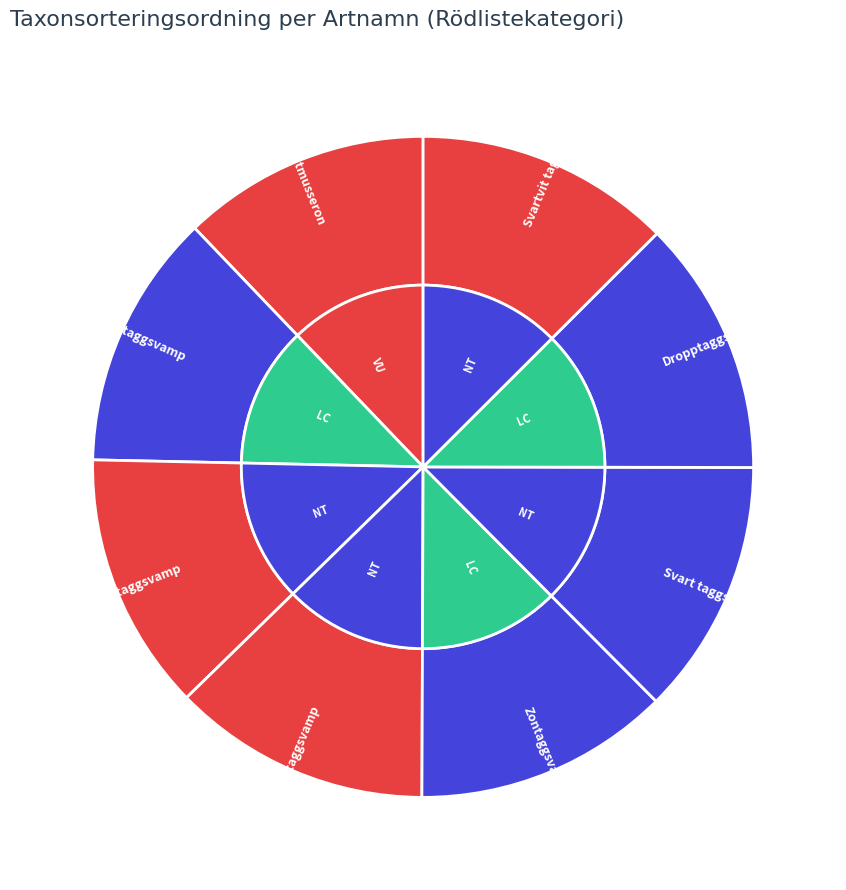

What is the smallest slice in the pie chart?

Goliatmusseron